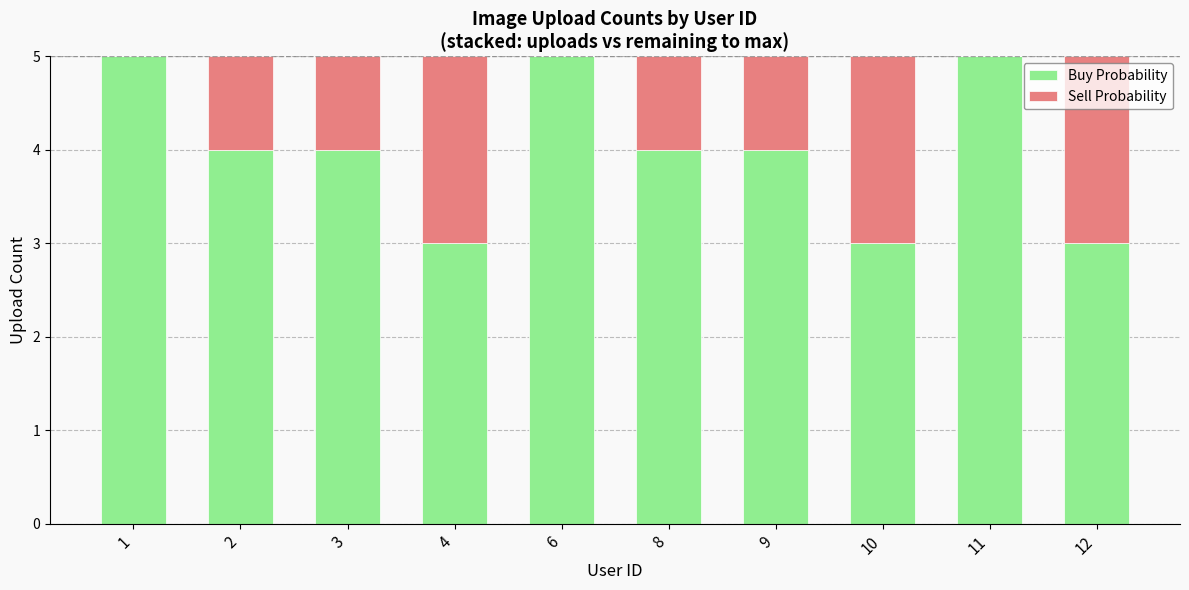

What is the maximum value for Buy Probability?

5